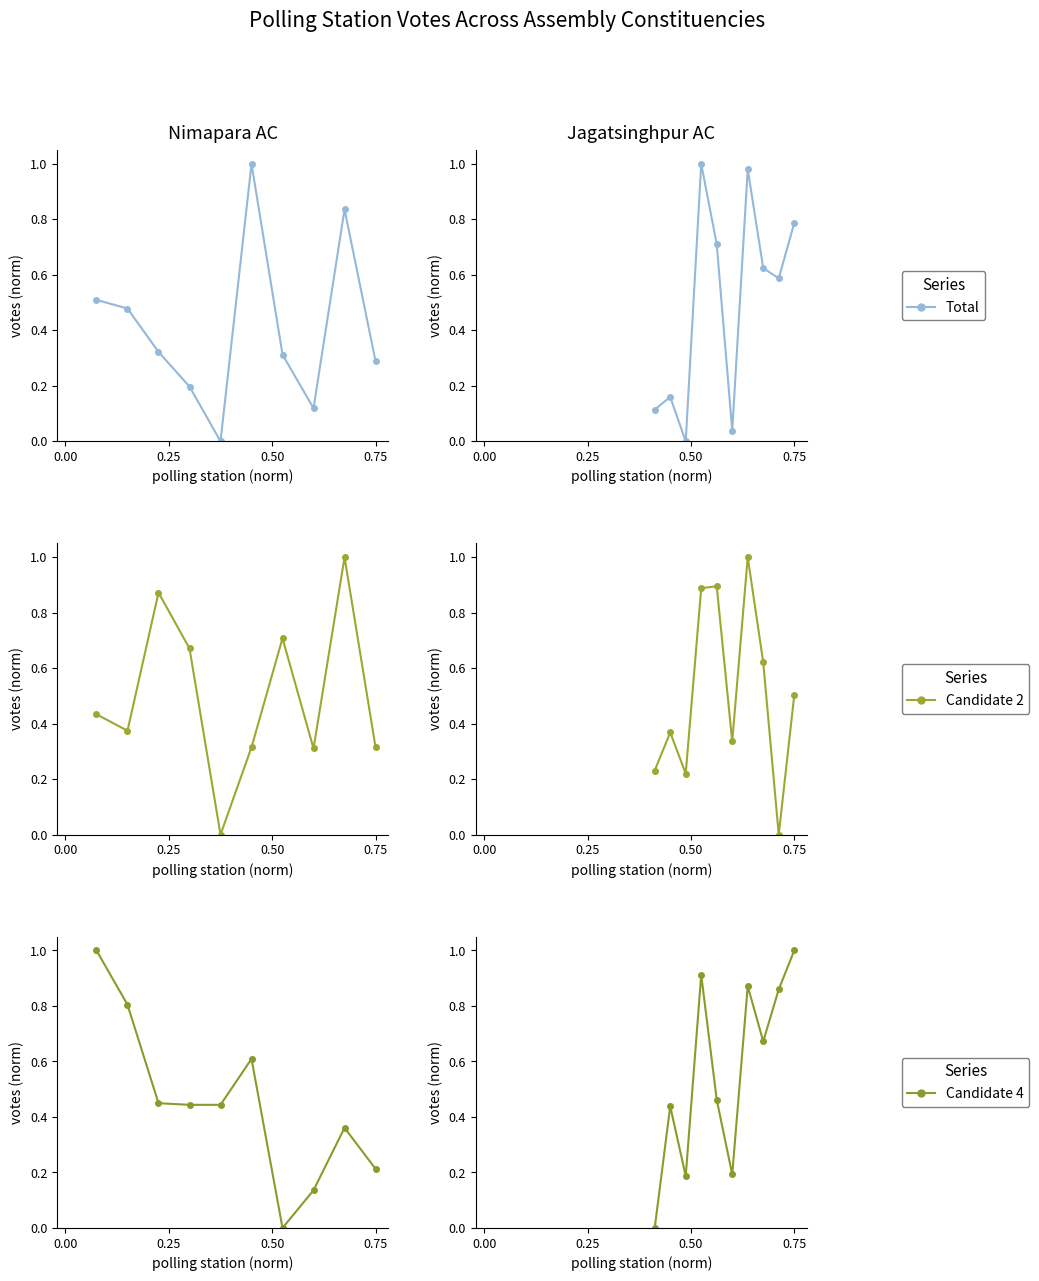

Where is the first local minimum for Candidate 2?

0.50